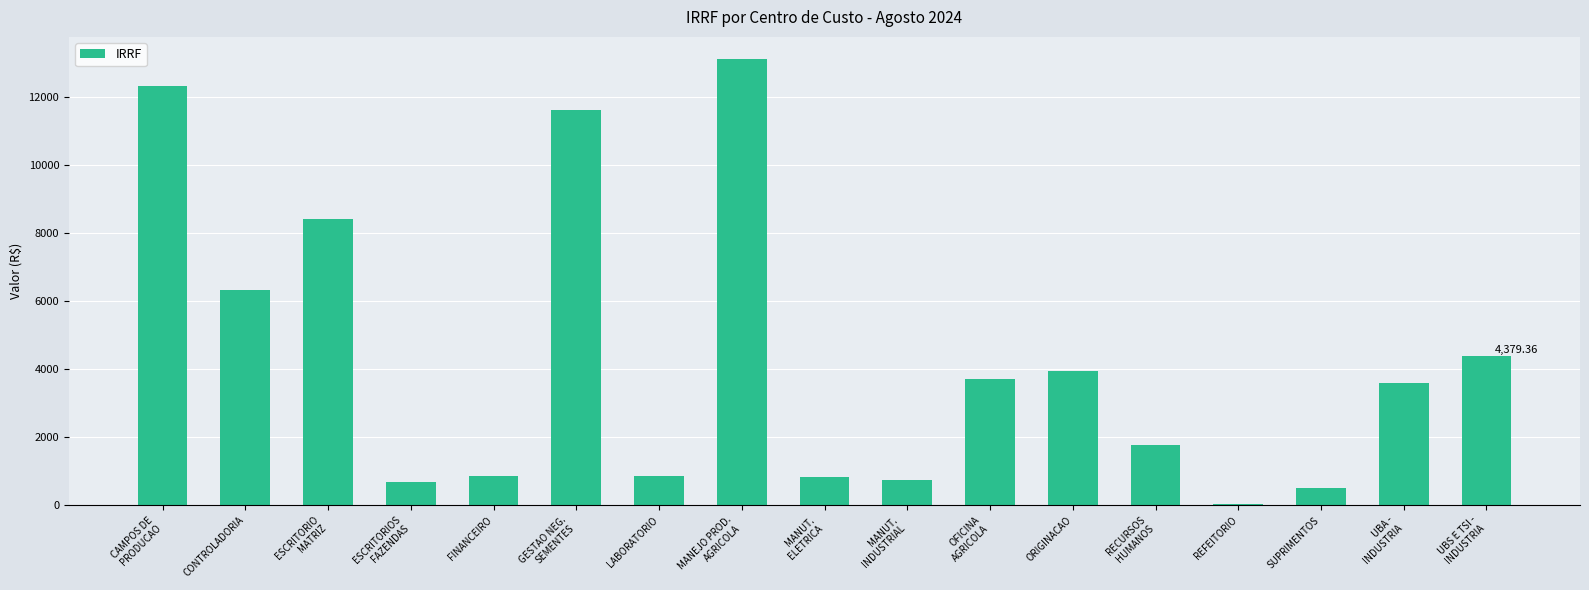

Which has a higher value, CAMPOS DE
PRODUCAO or REFEITORIO?

CAMPOS DE
PRODUCAO